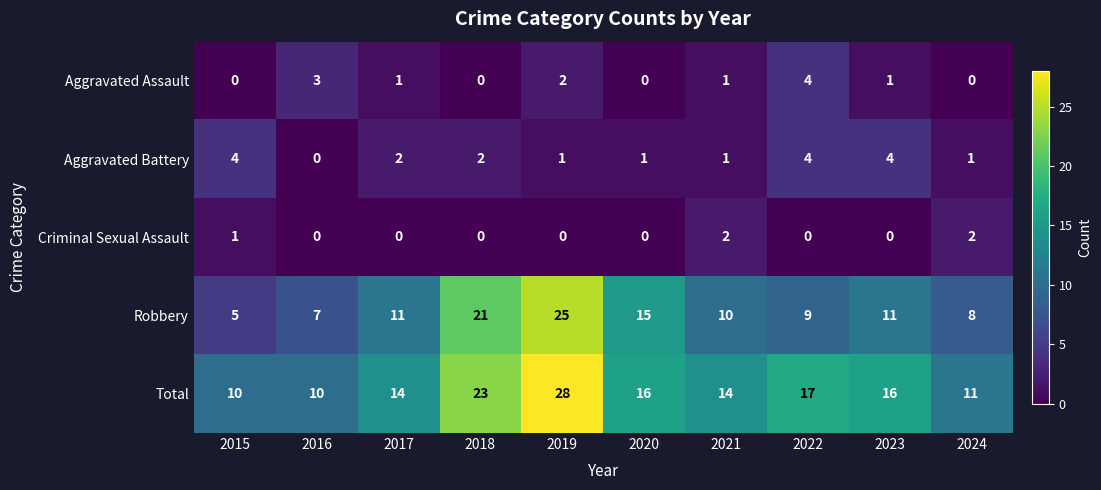

Which label corresponds to the largest value in the chart?

2019